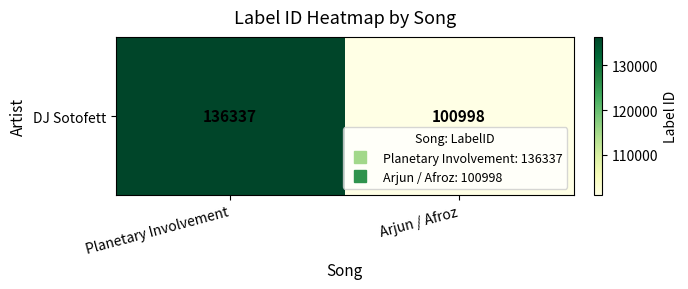

Rank the categories by value from highest to lowest.

Planetary Involvement, Arjun / Afroz